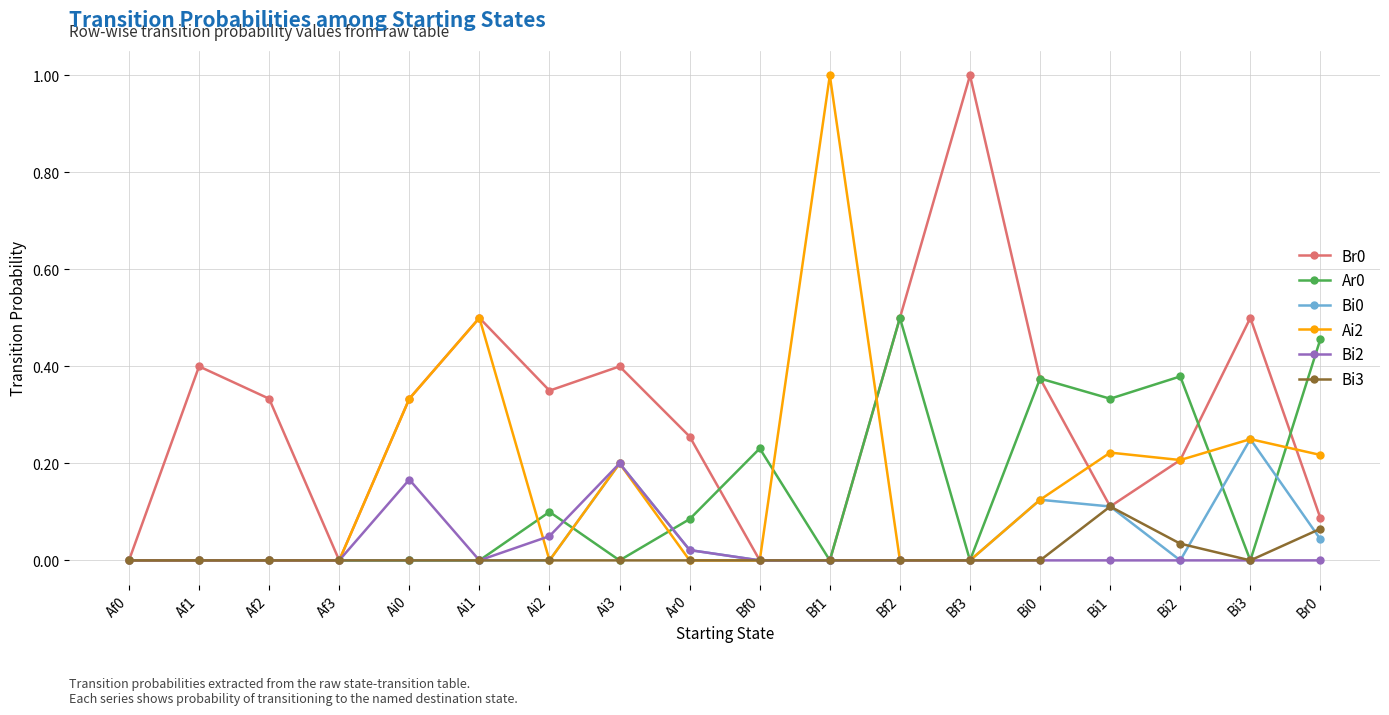

How many categories are shown in the chart?

18